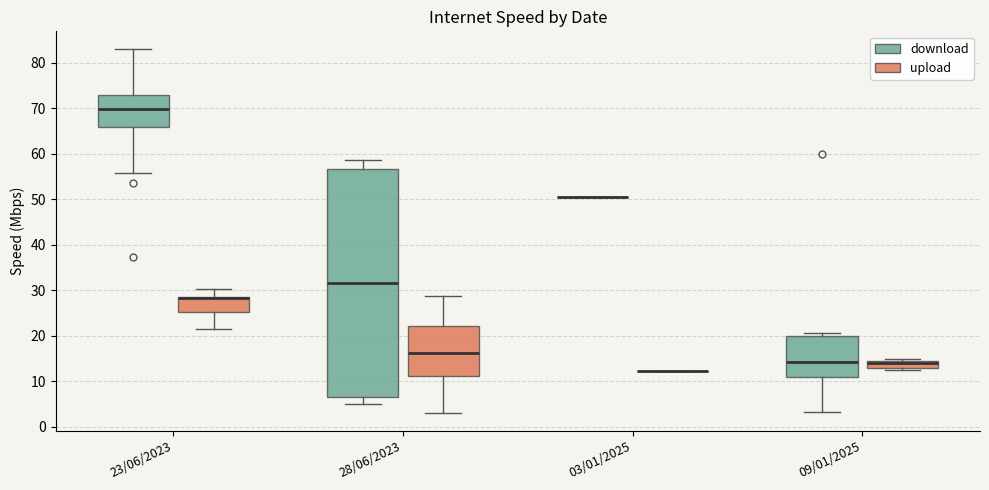

Where is the upper edge of the box for 28/06/2023 (download) on the y-axis? The values are not printed on the chart, so give them approximately, as read against the axis.

57